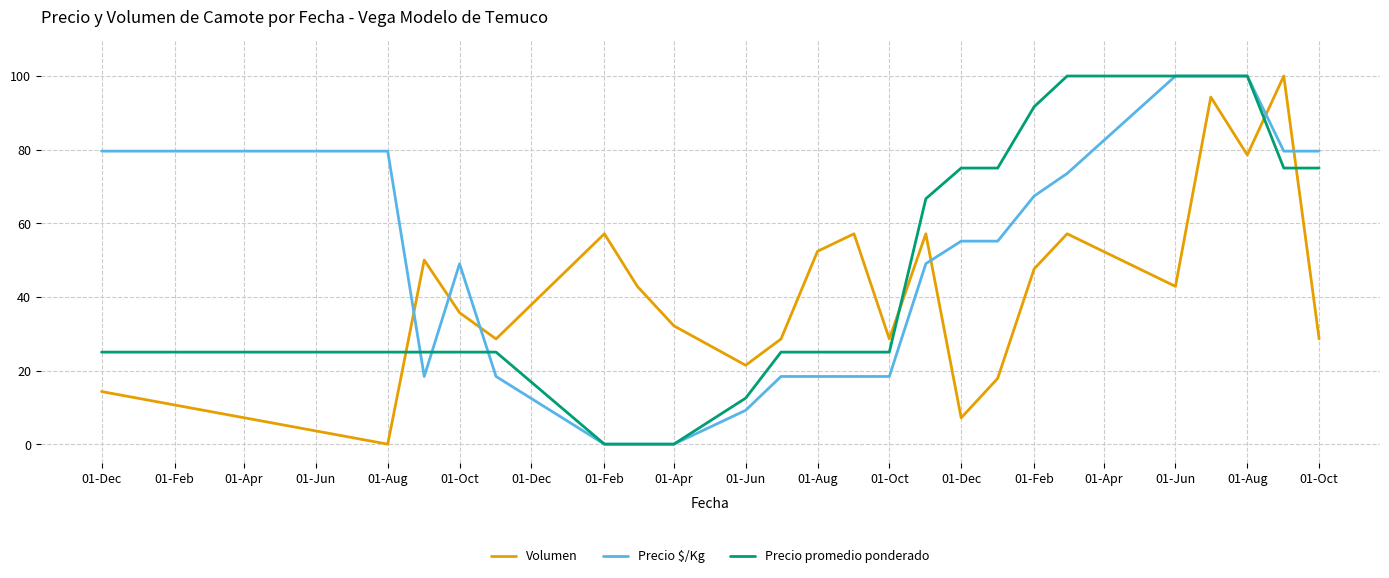

Reading right to left, what are all the values shown in this chart?

Volumen: 28.6	100.0	78.6	94.3	42.9	57.1	47.6	17.9	7.1	57.1	28.6	57.1	52.4	28.6	21.4	32.1	42.9	57.1	28.6	35.7	50.0	0.0	14.3
Precio $/Kg: 79.6	79.6	100.0	100.0	100.0	73.5	67.4	55.1	55.1	49.0	18.4	18.4	18.4	18.4	9.2	0.0	0.0	0.0	18.4	49.0	18.4	79.6	79.6
Precio promedio ponderado: 75.0	75.0	100.0	100.0	100.0	100.0	91.7	75.0	75.0	66.7	25.0	25.0	25.0	25.0	12.5	0.0	0.0	0.0	25.0	25.0	25.0	25.0	25.0